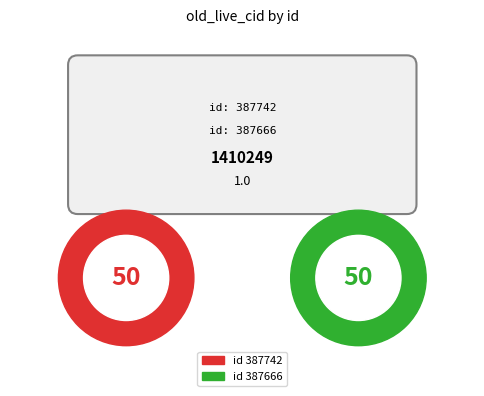

Rank the categories by value from highest to lowest.

387742, 387666